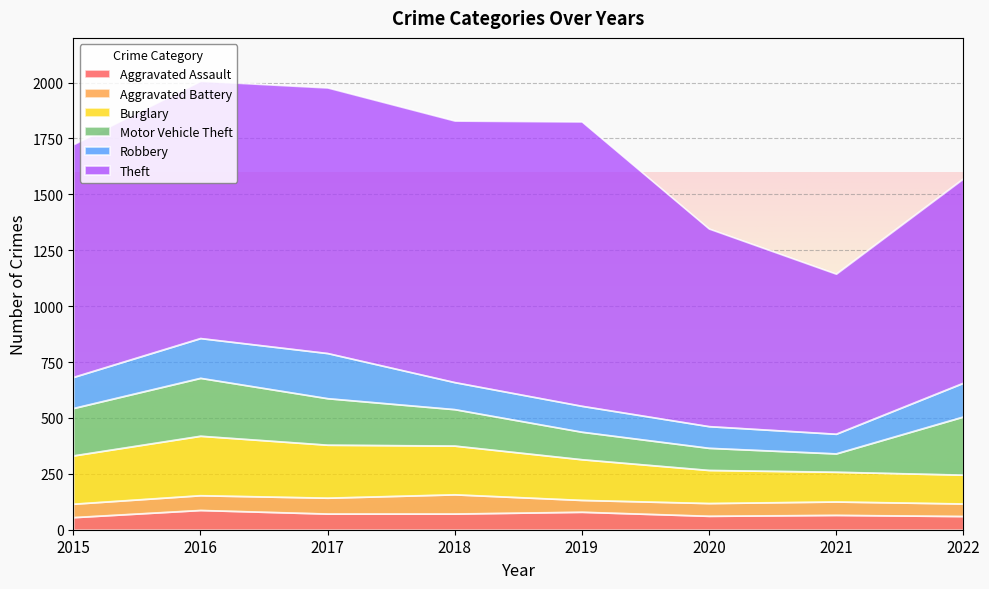

What is the highest value of the Aggravated Assault series?

88